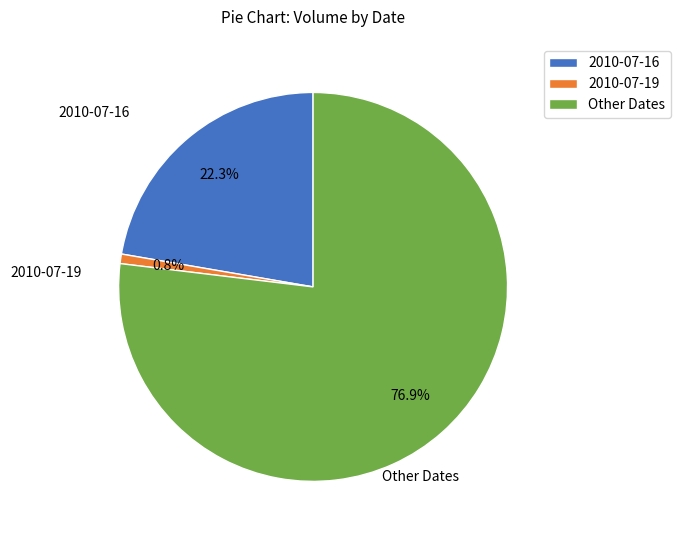

Does Other Dates represent more than half of the total?

Yes